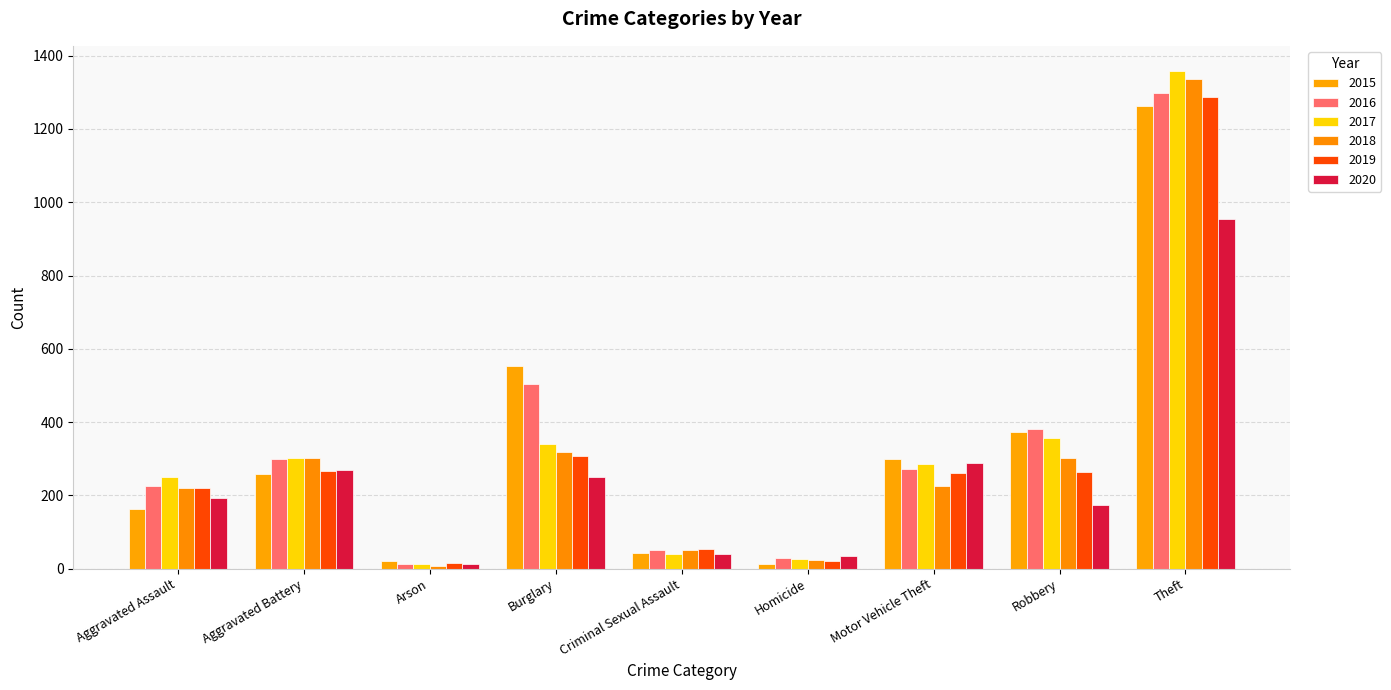

The 2020 series shows 954 at Theft. True or false?

True